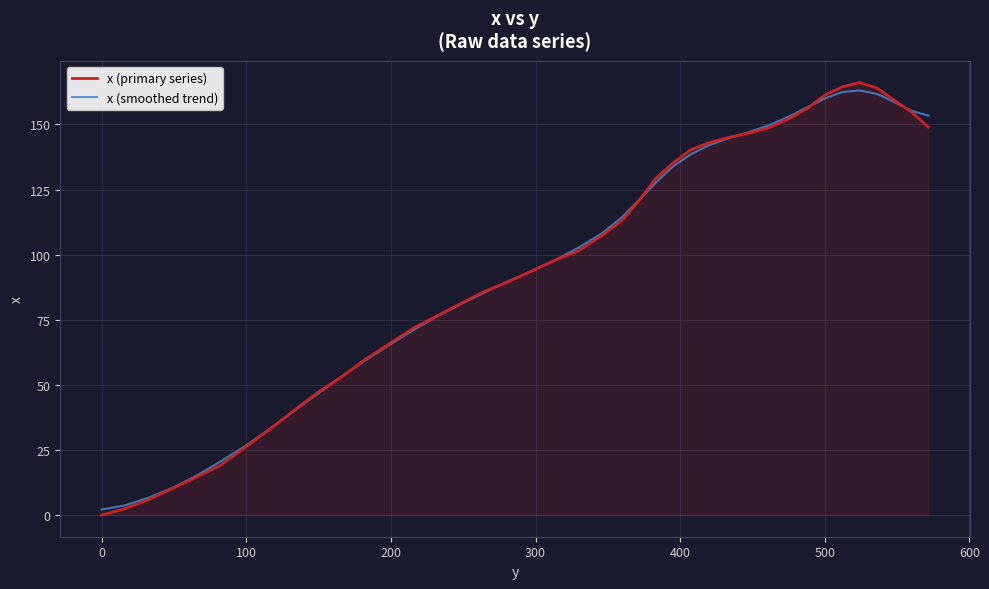

Does the chart display data point markers on the line(s)?

No